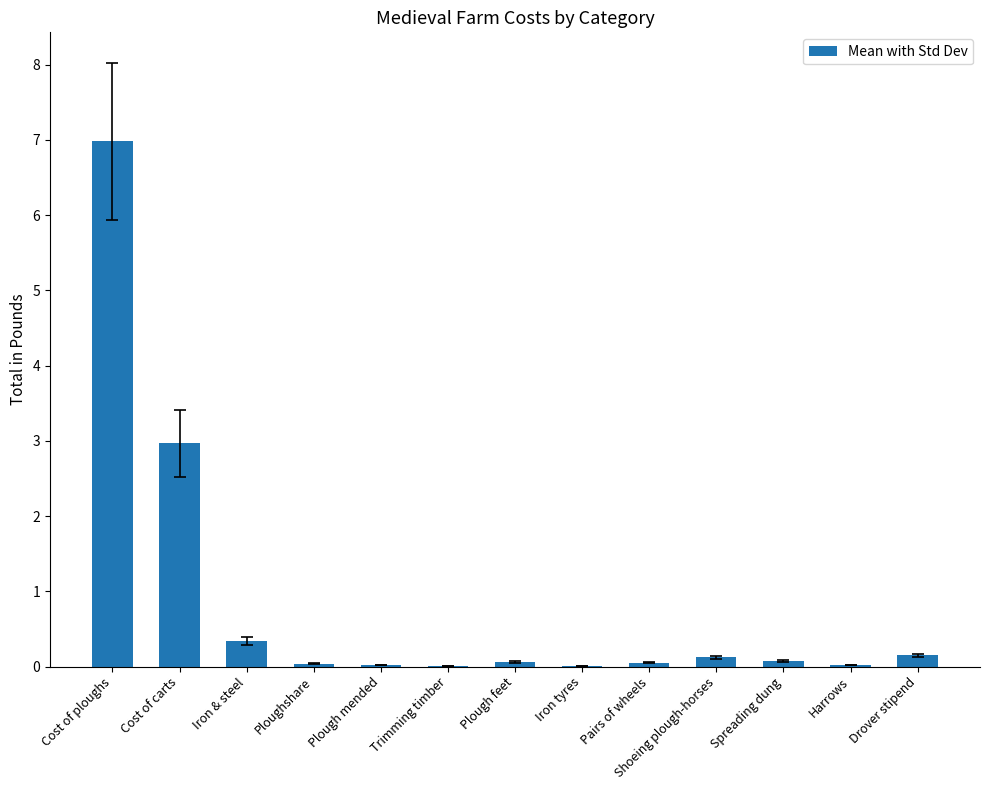

What is the sum of the values at Cost of carts and Iron & steel?

3.3